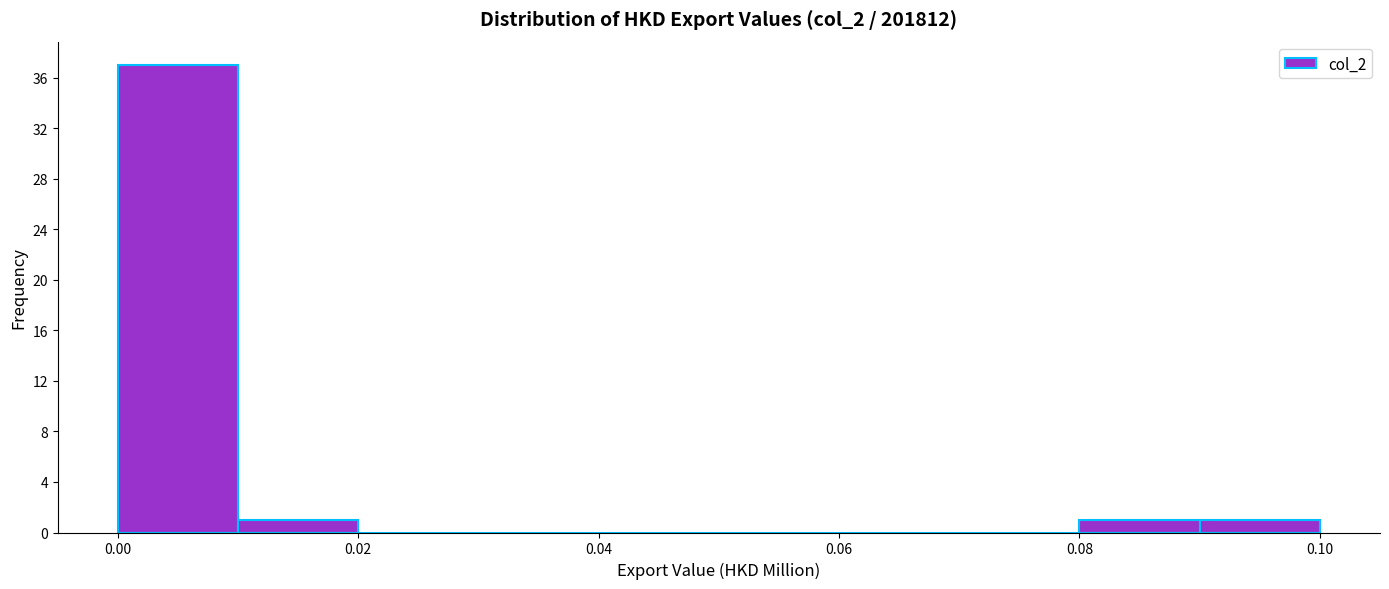

How tall is the bar that spans 0.08 to 0.09 on the x-axis? The values are not printed on the chart, so give them approximately, as read against the axis.

1